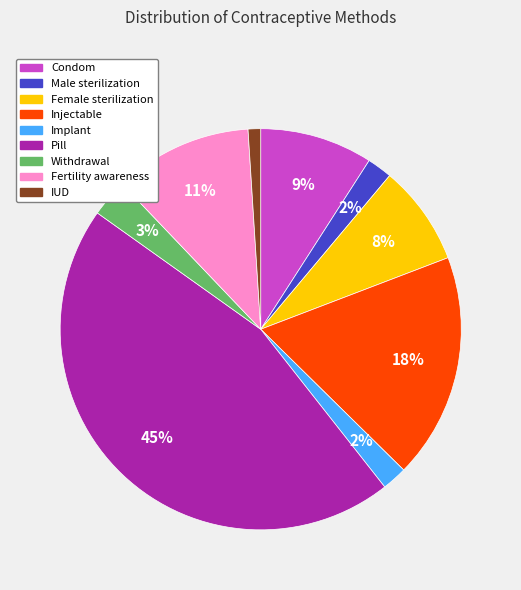

True or false: Condom accounts for 2% of the total.

False